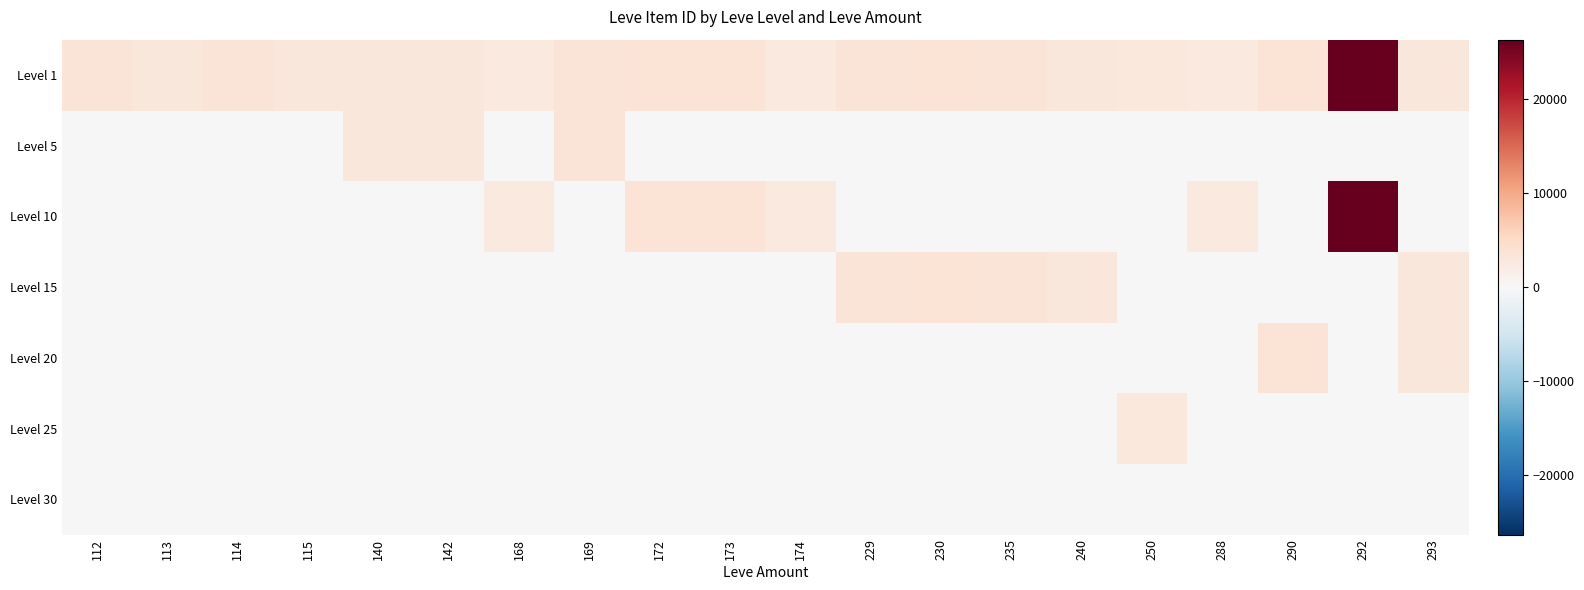

Which has a higher value, 235 or 112?

235